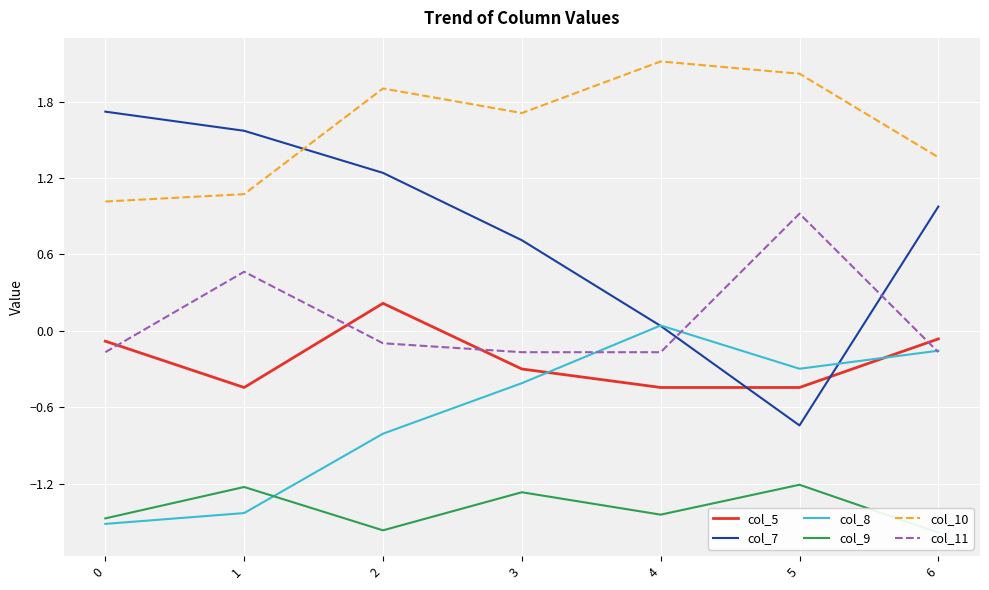

What is the difference between the second highest and minimum values in the col_5 series?

0.4